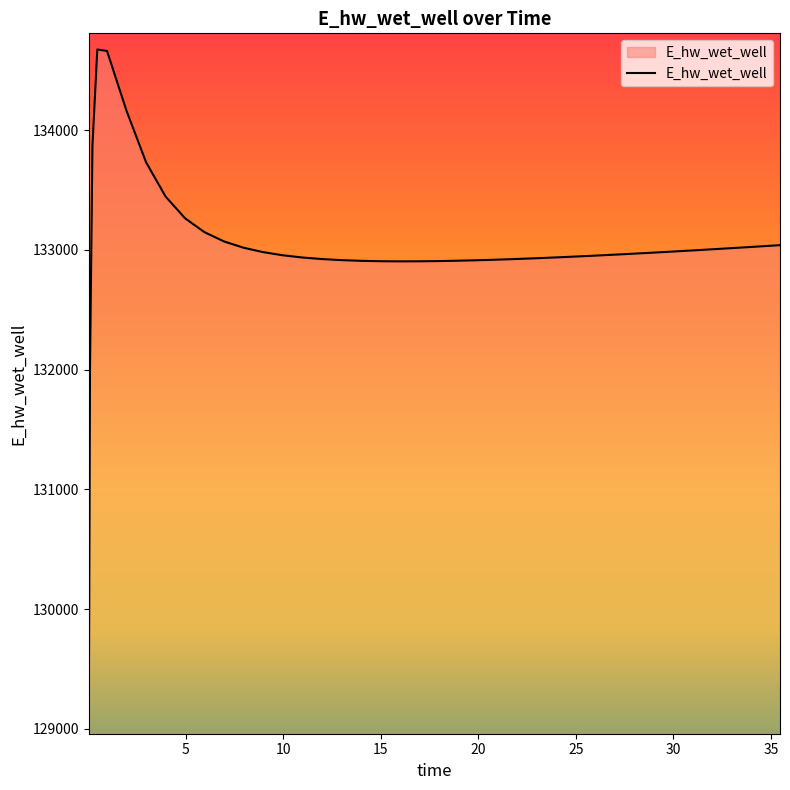

What is the smallest value displayed?

129087.5